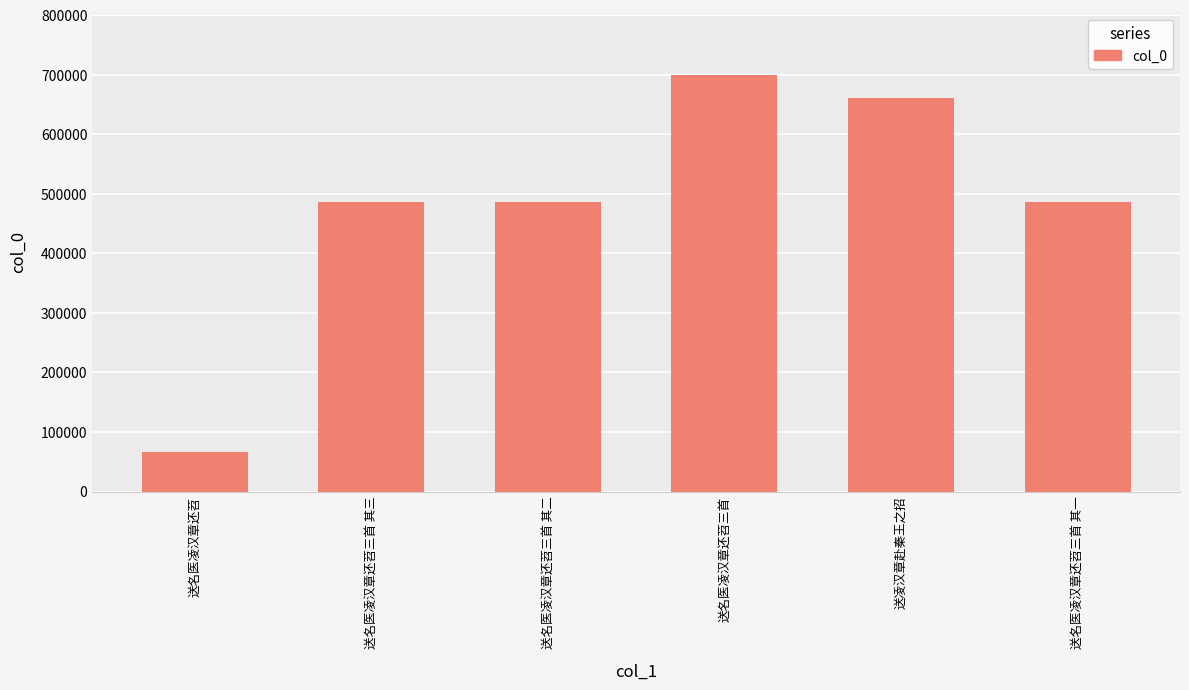

What position from the left is 送名医凌汉章还苕三首 其二?

3